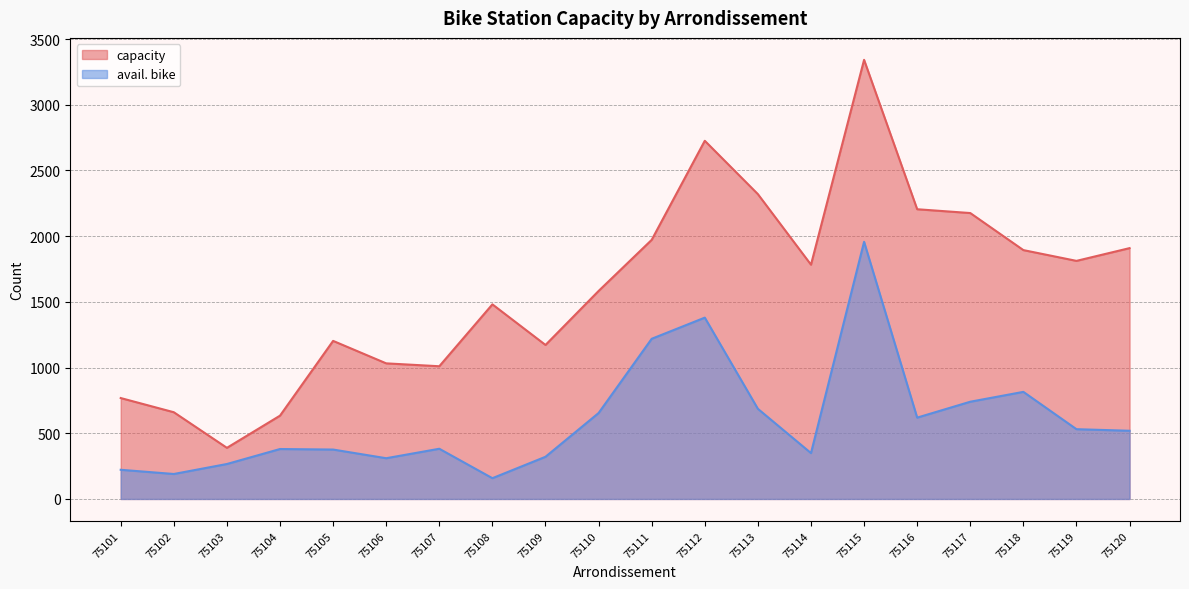

How many values in the capacity series are below 1783?

10